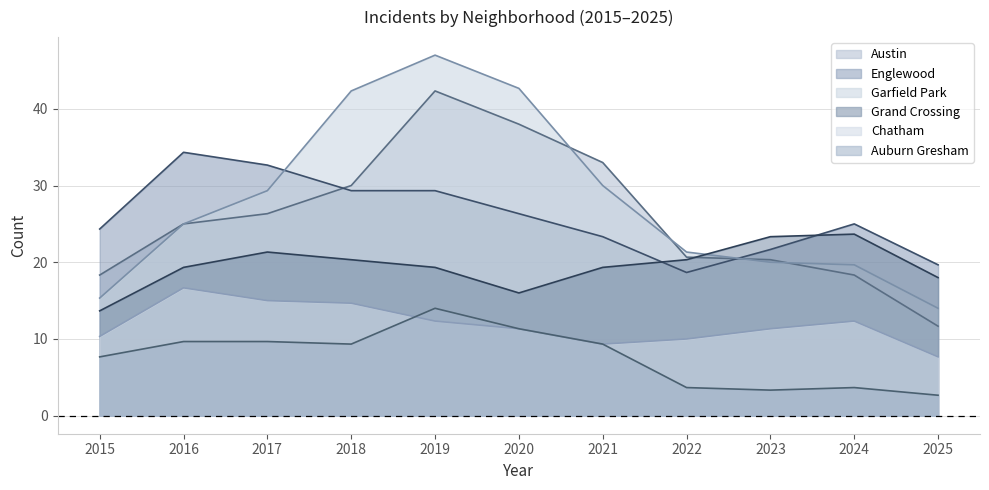

How many lines are shown in the chart?

6